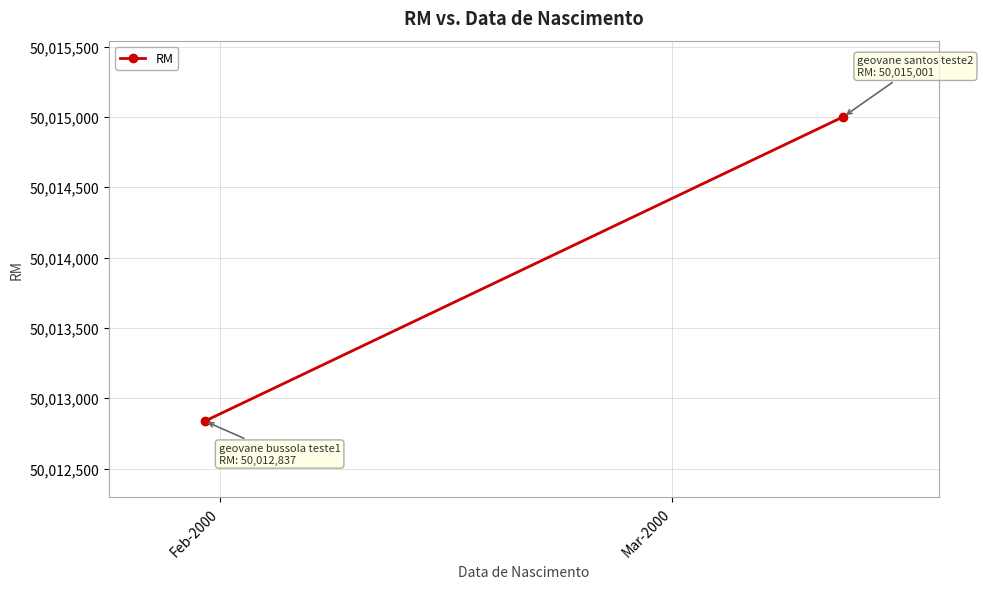

Is it true that the value at Mar-2000 is 50015001?

True